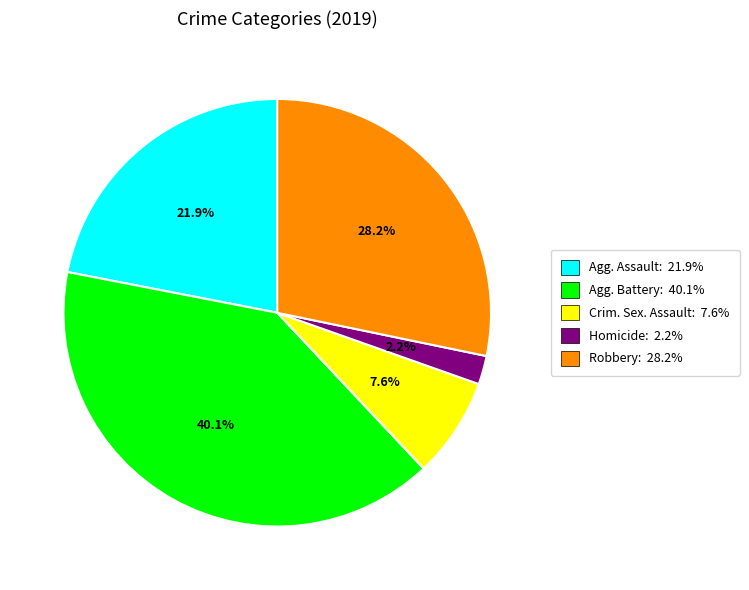

How many segments does this pie chart have?

5